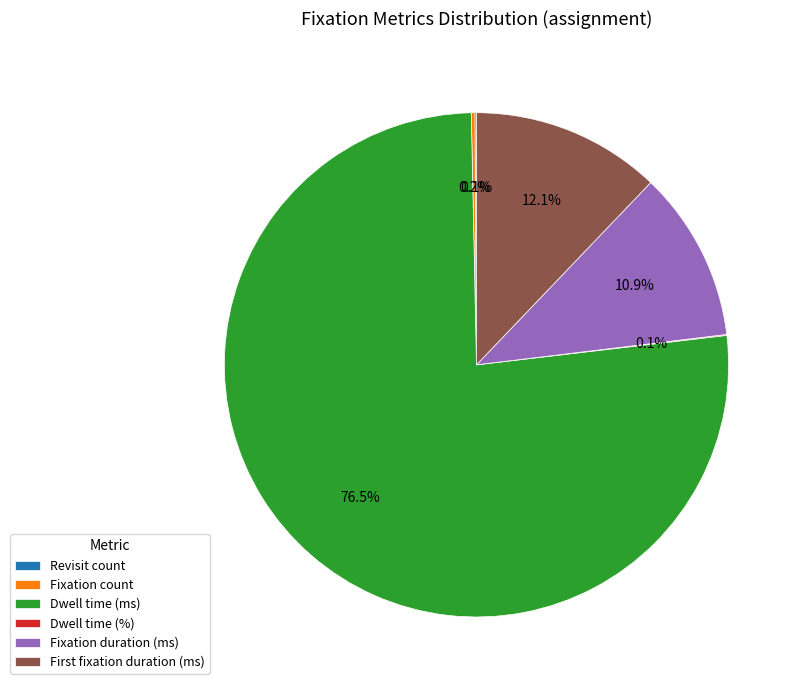

Does any single category account for the majority?

Yes